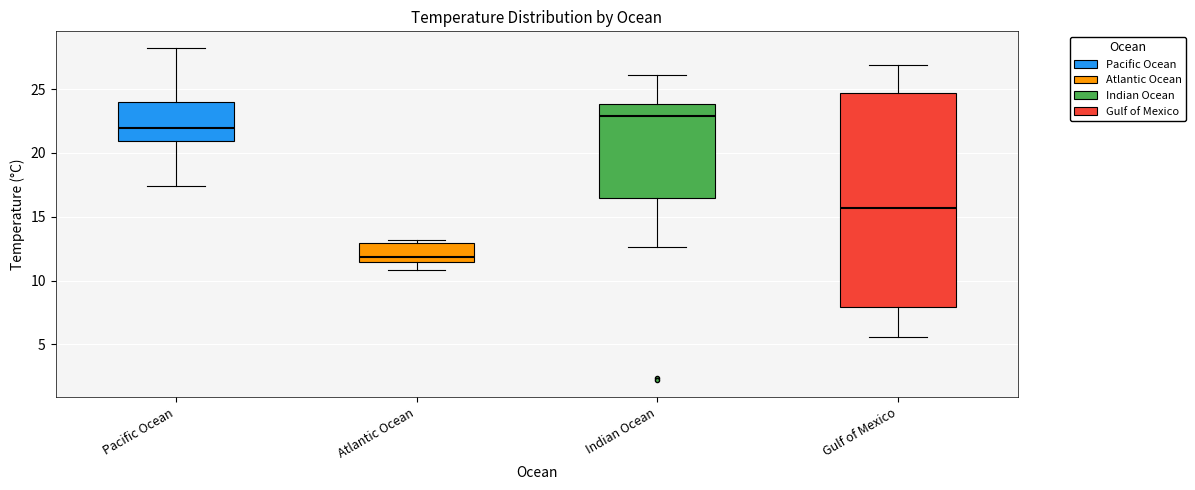

Reading left to right, transcribe this box plot: for each box, give where its median line is, the range the box spans, and where its two whiskers end, as read against the y-axis. The values are not printed on the chart, so give them approximately, as read against the axis.

Pacific Ocean: median 22.0, box 21.0 to 24.0, whiskers 17.5 to 28.0
Atlantic Ocean: median 12.0, box 11.5 to 13.0, whiskers 11.0 to 13.0 (just above the box's upper edge)
Indian Ocean: median 23.0, box 16.5 to 24.0, whiskers 12.5 to 26.0
Gulf of Mexico: median 15.5, box 8.0 to 24.5, whiskers 5.5 to 27.0